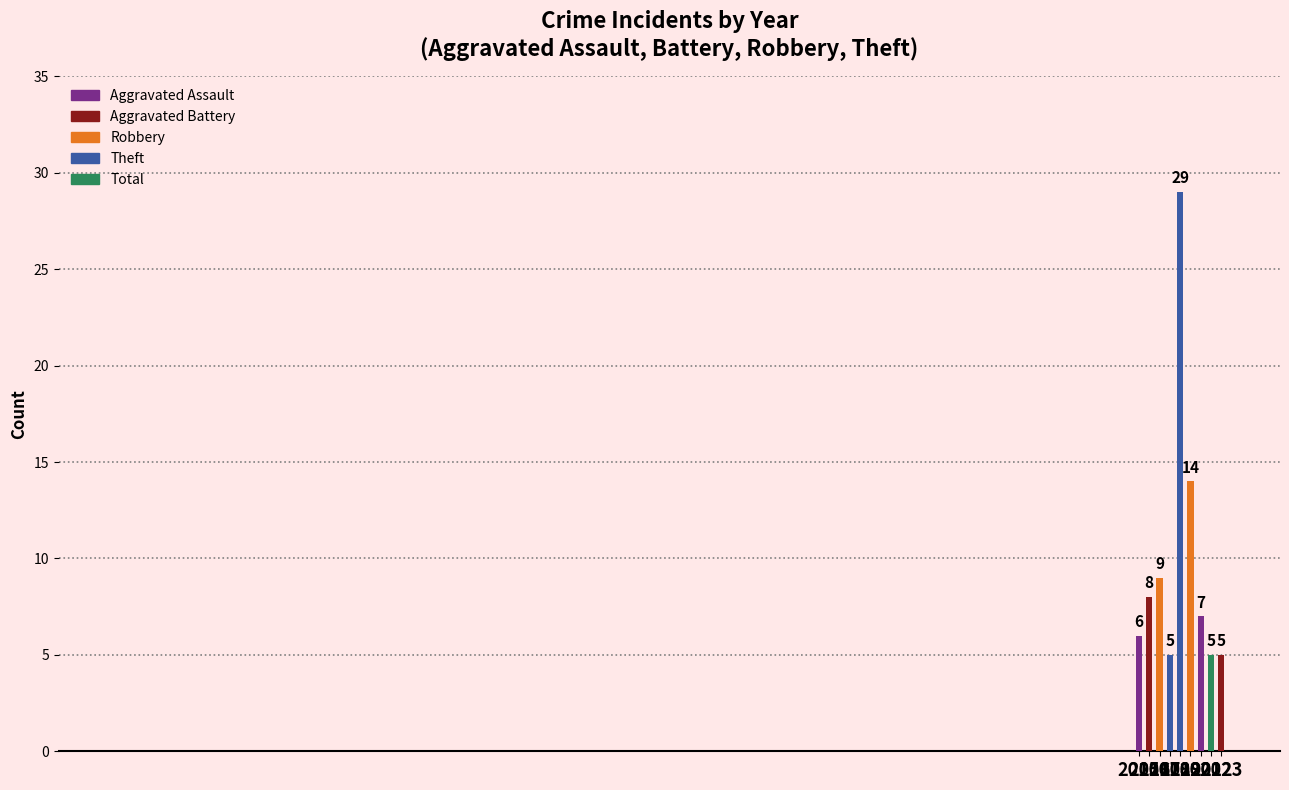

How many series are shown in this chart?

5